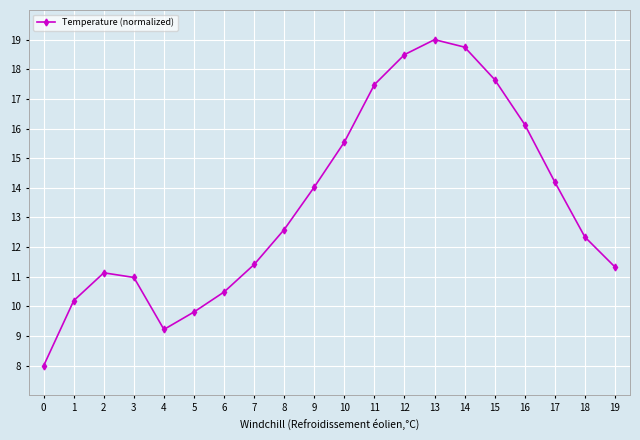

How many values are below 12?

9